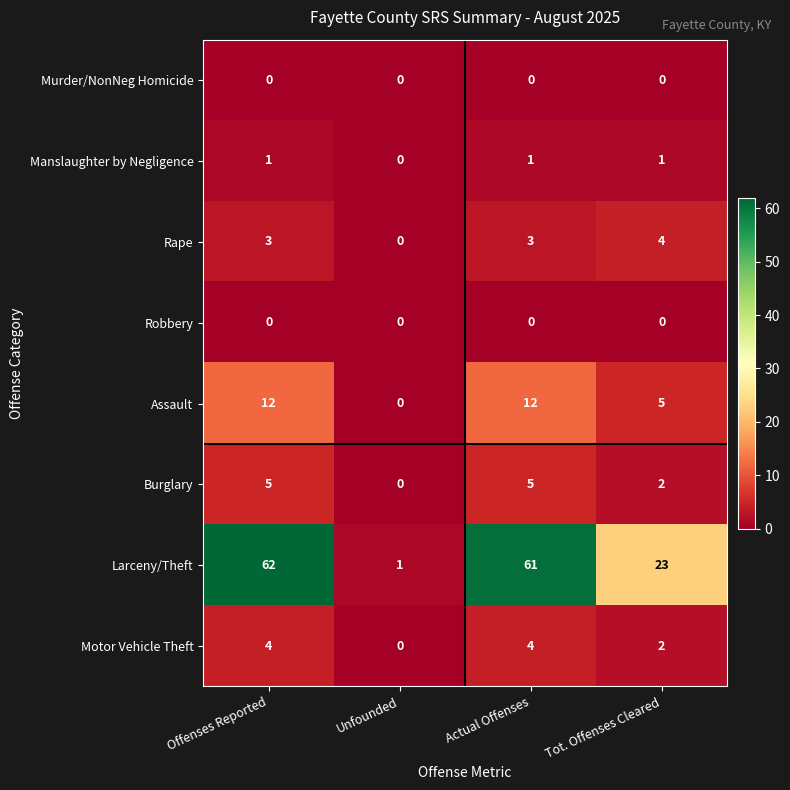

True or false: Assault has a value of 8 at Tot. Offenses Cleared.

False